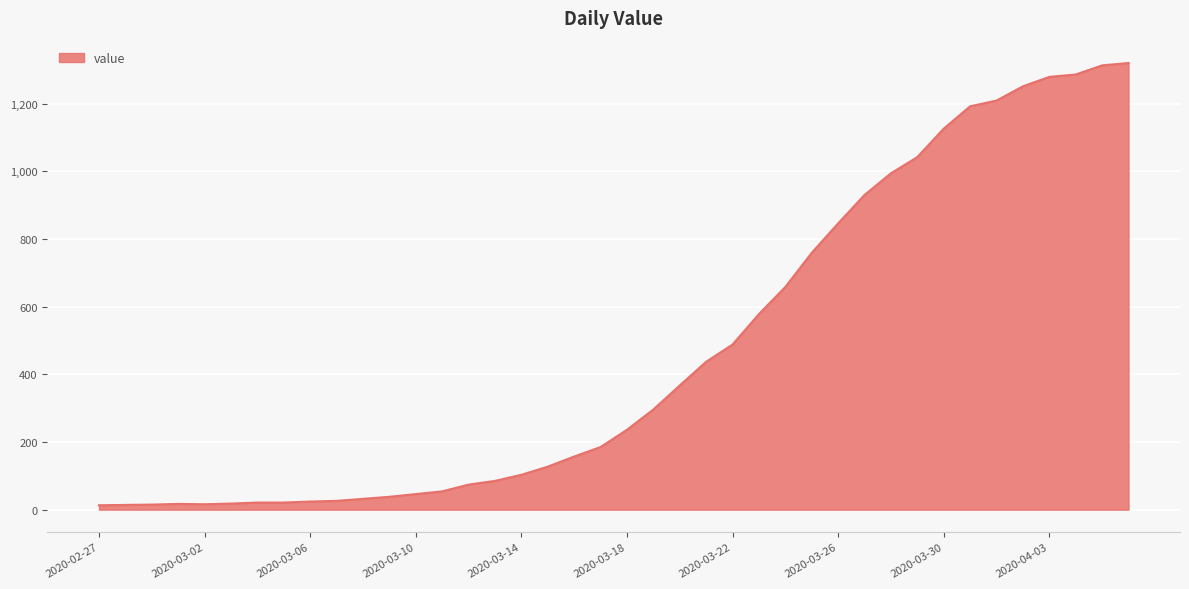

List the labels in order of value, smallest first.

2020-02-27, 2020-02-28, 2020-02-29, 2020-03-02, 2020-03-01, 2020-03-03, 2020-03-04, 2020-03-05, 2020-03-06, 2020-03-07, 2020-03-08, 2020-03-09, 2020-03-10, 2020-03-11, 2020-03-12, 2020-03-13, 2020-03-14, 2020-03-15, 2020-03-16, 2020-03-17, 2020-03-18, 2020-03-19, 2020-03-20, 2020-03-21, 2020-03-22, 2020-03-23, 2020-03-24, 2020-03-25, 2020-03-26, 2020-03-27, 2020-03-28, 2020-03-29, 2020-03-30, 2020-03-31, 2020-04-01, 2020-04-02, 2020-04-03, 2020-04-04, 2020-04-05, 2020-04-06